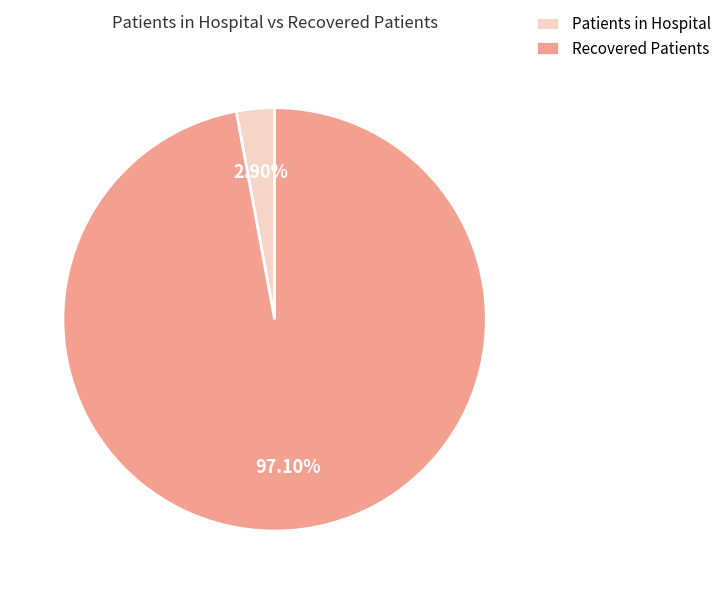

Between Patients in Hospital and Recovered Patients, which is larger?

Recovered Patients